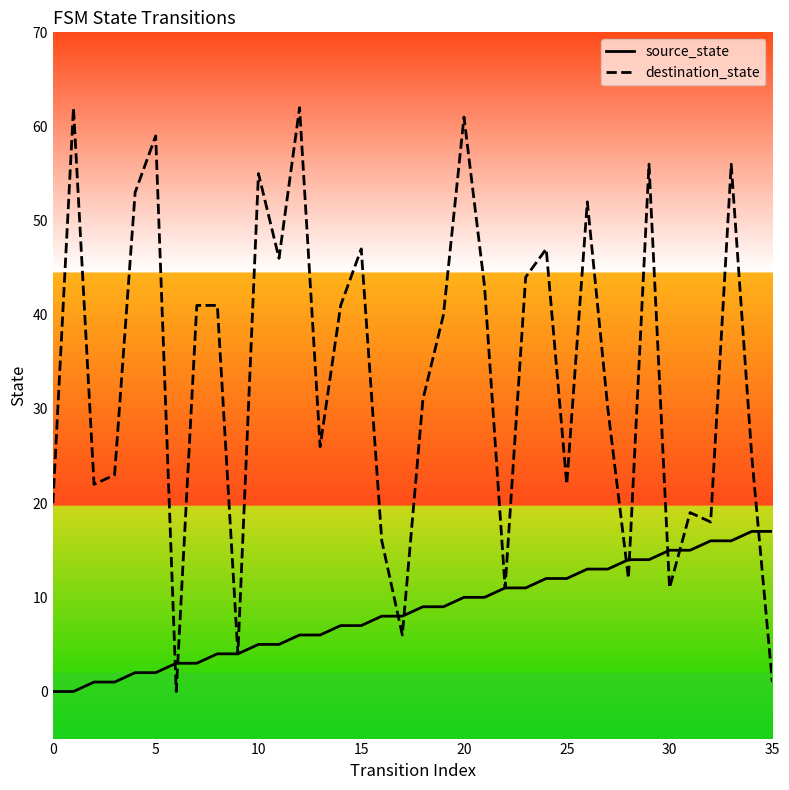

Which series has the largest range (max minus min)?

destination_state